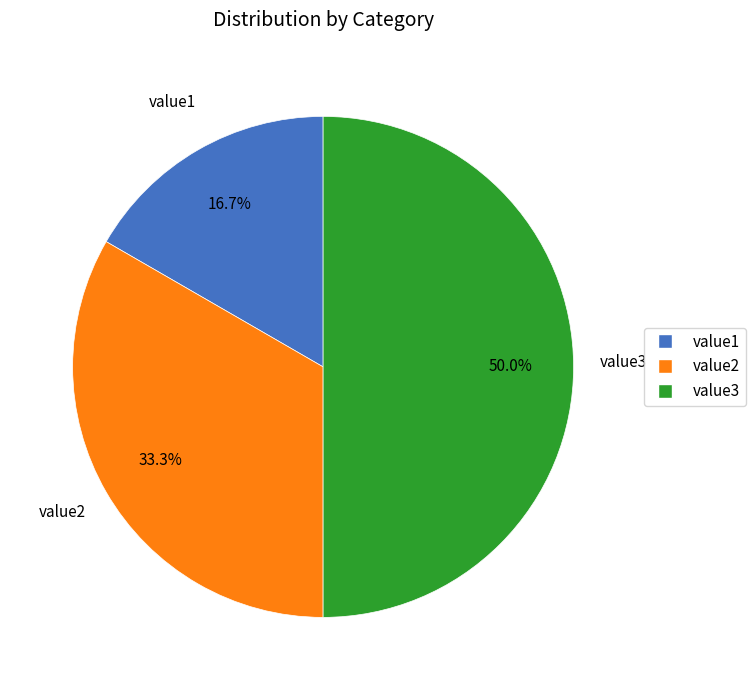

Is value1 the majority of the pie?

No